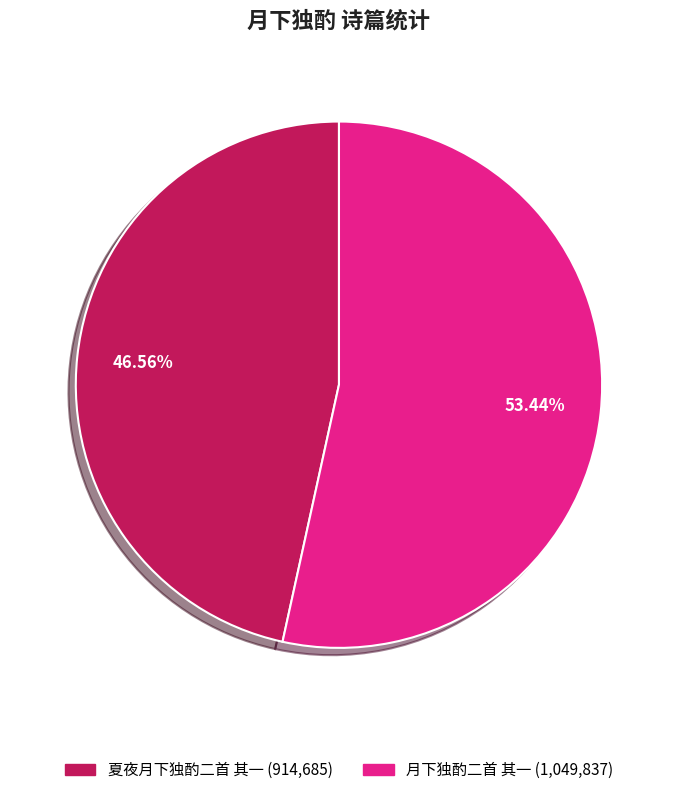

Does any single category account for the majority?

Yes